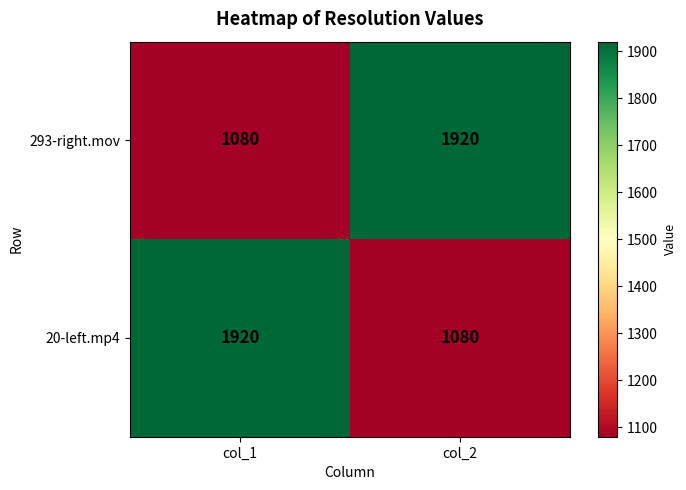

The 293-right.mov series shows 580 at col_2. True or false?

False